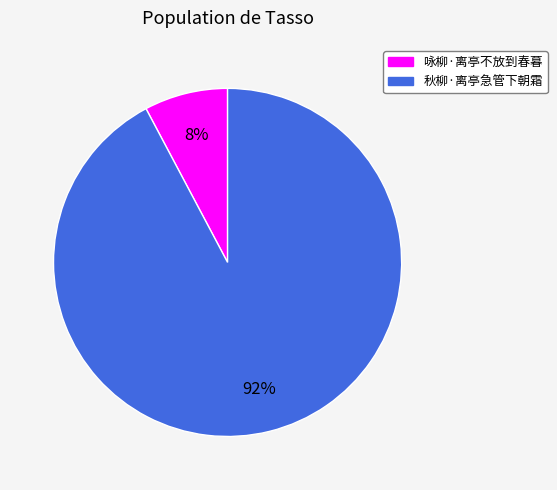

Count the number of slices in the pie.

2